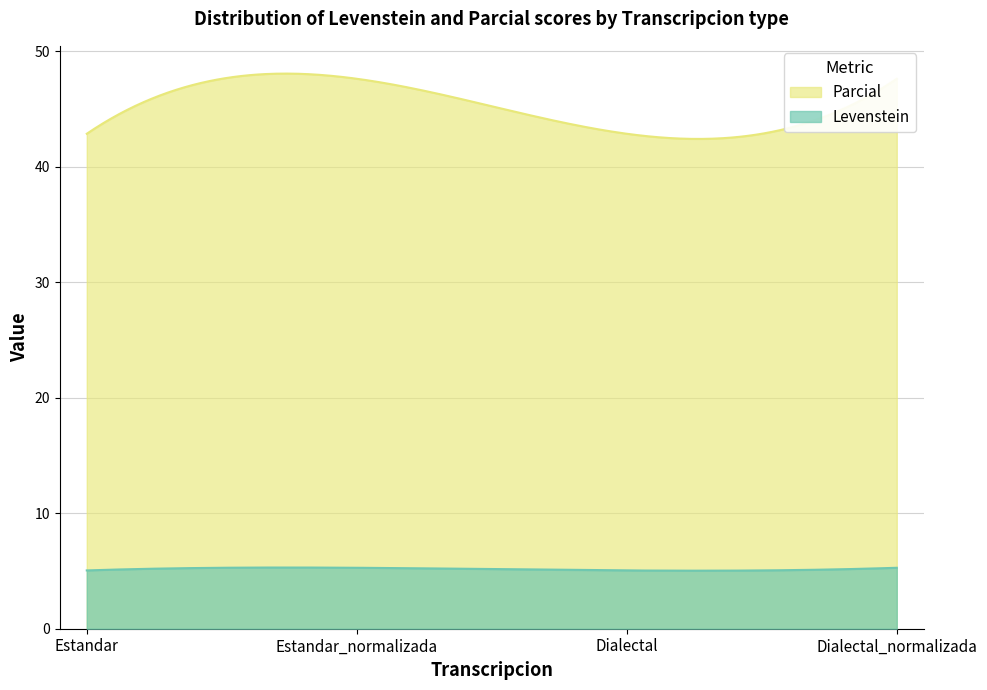

Reading right to left, what are all the values shown in this chart?

Levenstein: Dialectal_normalizada=5.3	Dialectal=5.0	Estandar_normalizada=5.3	Estandar=5.0
Parcial: Dialectal_normalizada=47.6	Dialectal=42.9	Estandar_normalizada=47.6	Estandar=42.9